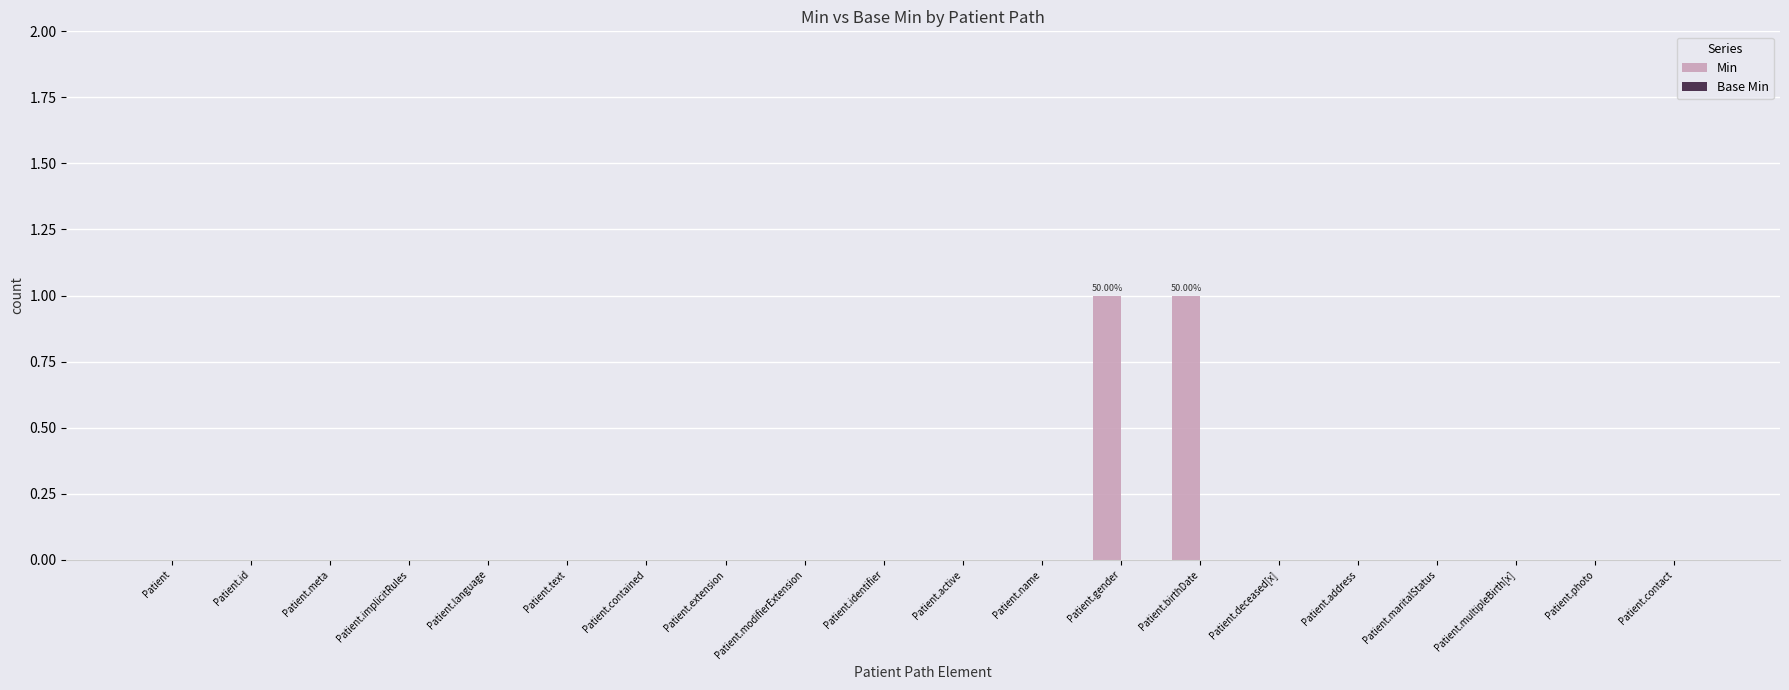

Reading left to right, what are all the values shown in this chart?

Min: Patient=0	Patient.id=0	Patient.meta=0	Patient.implicitRules=0	Patient.language=0	Patient.text=0	Patient.contained=0	Patient.extension=0	Patient.modifierExtension=0	Patient.identifier=0	Patient.active=0	Patient.name=0	Patient.gender=1	Patient.birthDate=1	Patient.deceased[x]=0	Patient.address=0	Patient.maritalStatus=0	Patient.multipleBirth[x]=0	Patient.photo=0	Patient.contact=0
Base Min: Patient=0	Patient.id=0	Patient.meta=0	Patient.implicitRules=0	Patient.language=0	Patient.text=0	Patient.contained=0	Patient.extension=0	Patient.modifierExtension=0	Patient.identifier=0	Patient.active=0	Patient.name=0	Patient.gender=0	Patient.birthDate=0	Patient.deceased[x]=0	Patient.address=0	Patient.maritalStatus=0	Patient.multipleBirth[x]=0	Patient.photo=0	Patient.contact=0